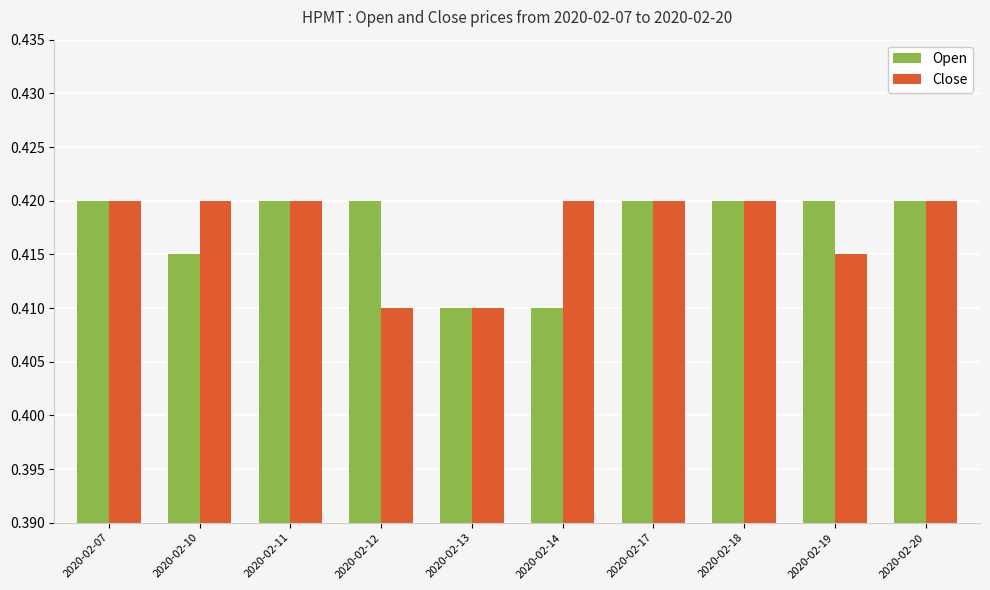

What is the sum of all Open values?

4.2